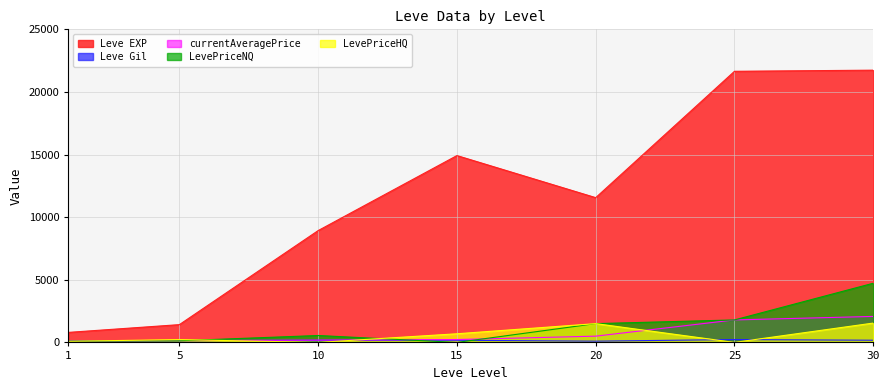

How many data points in LevePriceNQ are above 552?

3